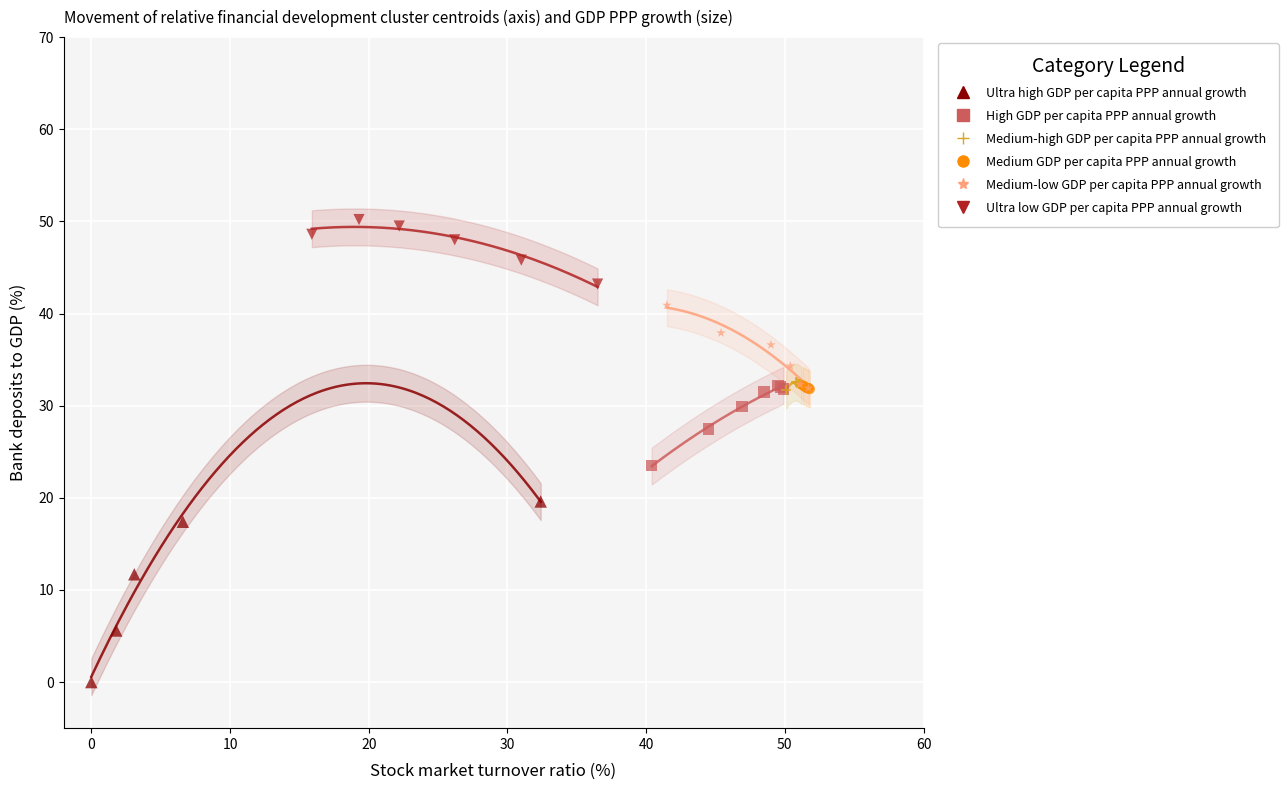

Which series contains the lowest Y value?

Ultra high GDP per capita PPP annual growth